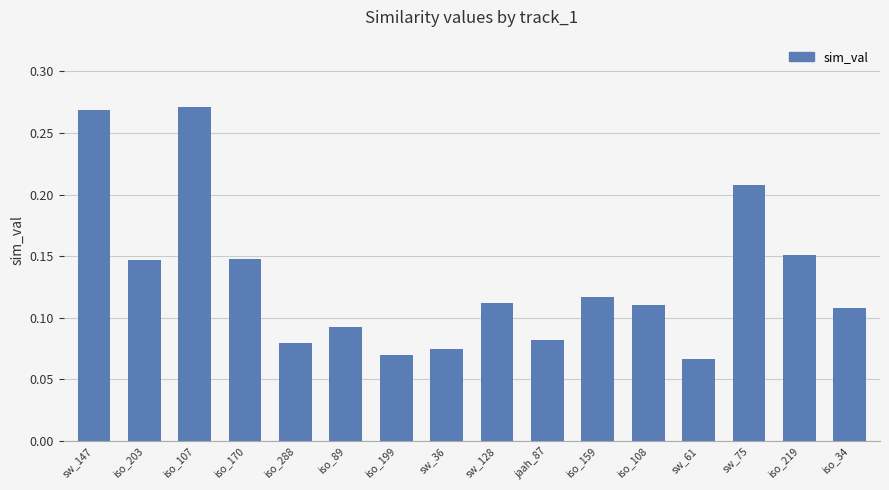

How many bars are there in total?

16